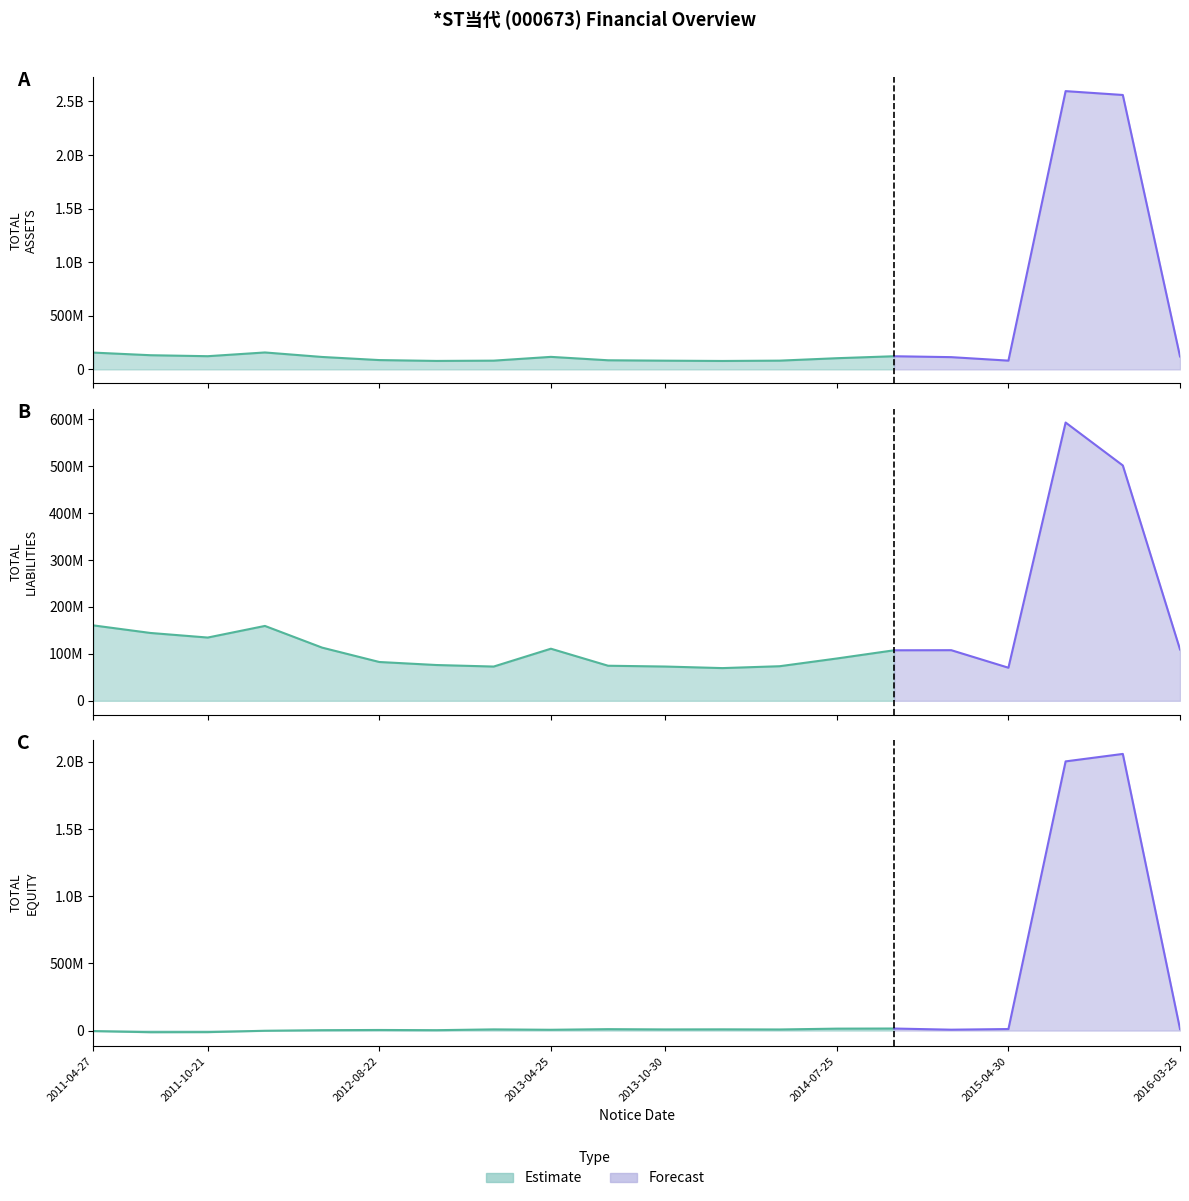

Which label corresponds to the largest value in the chart?

2015-08-22